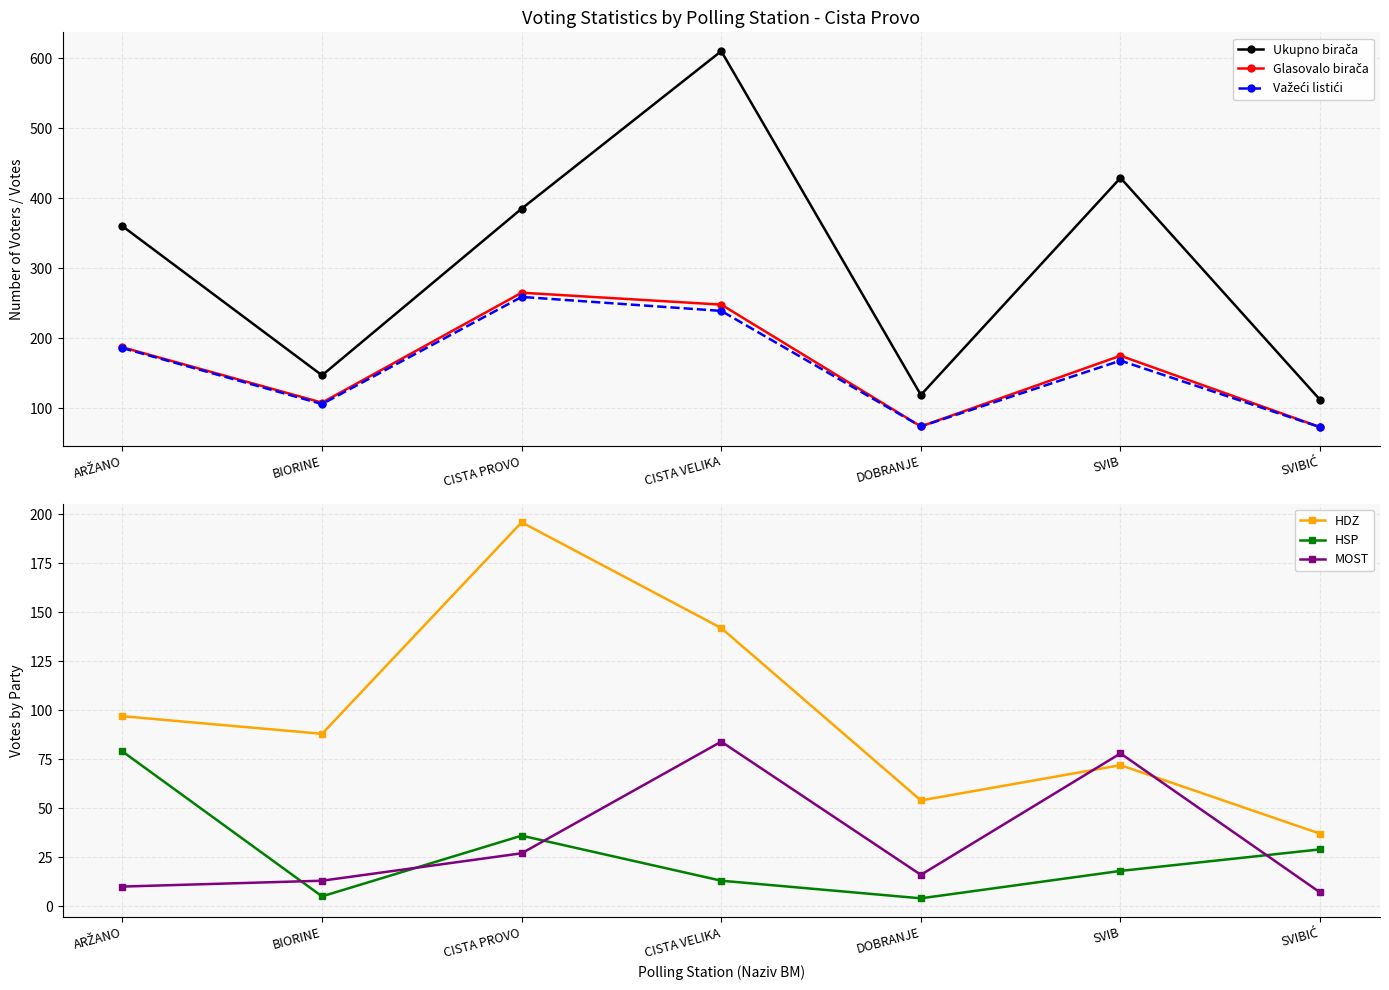

What is the label of the 6th point from the left?

SVIB